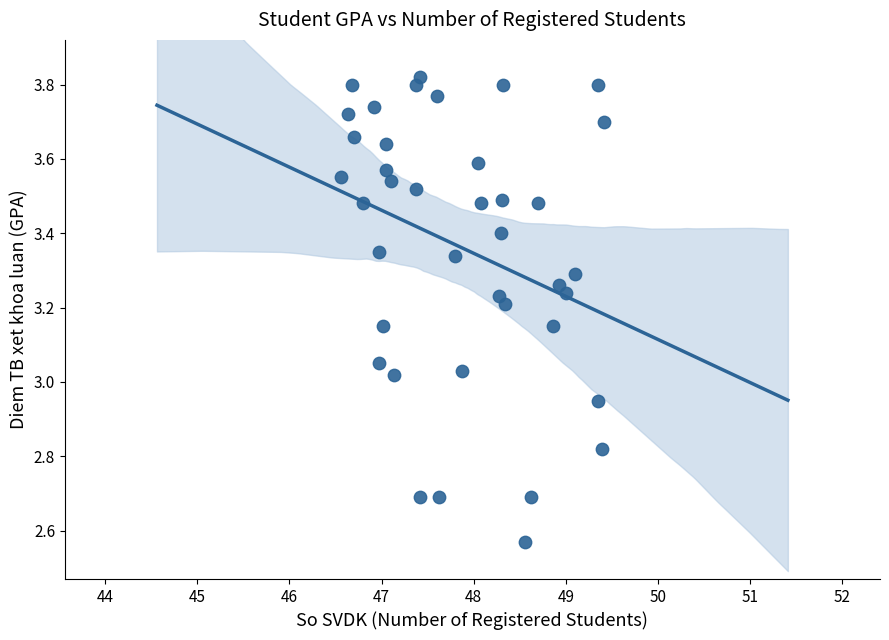

Count the number of points in this scatter plot.

39